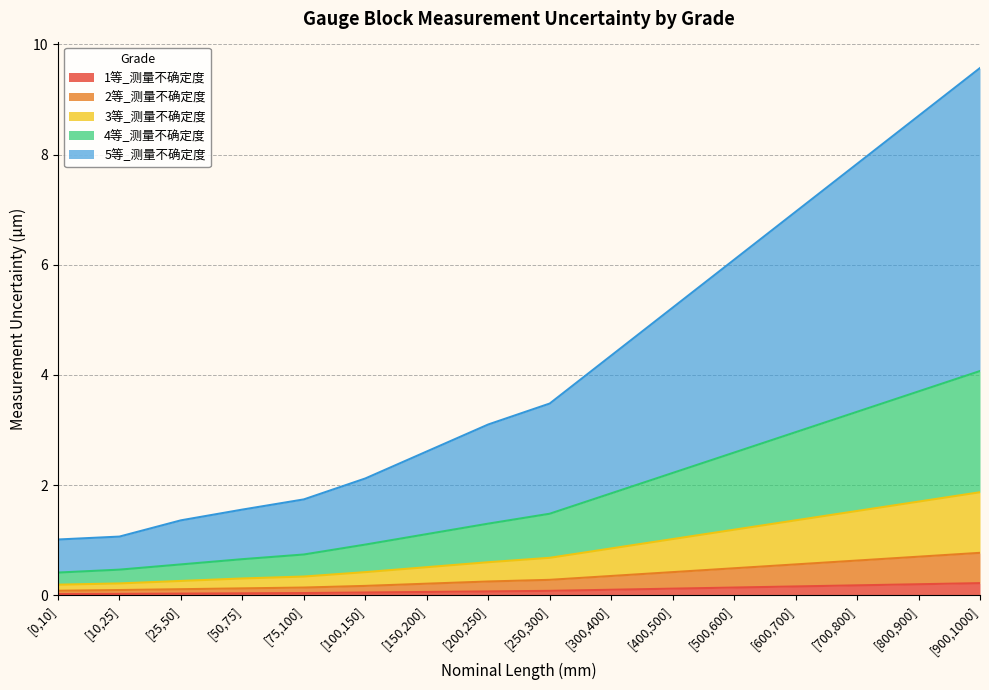

Which category has the lowest value in the 4等_测量不确定度 series?

[0,10]